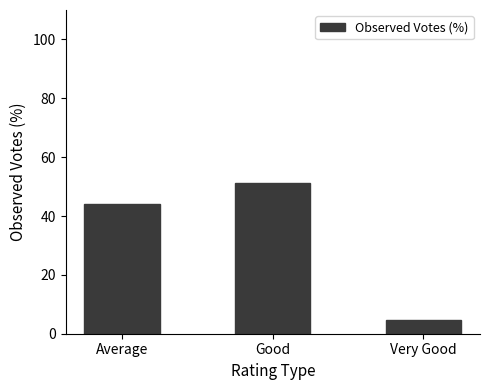

At which label does the data first exceed 44?

Average